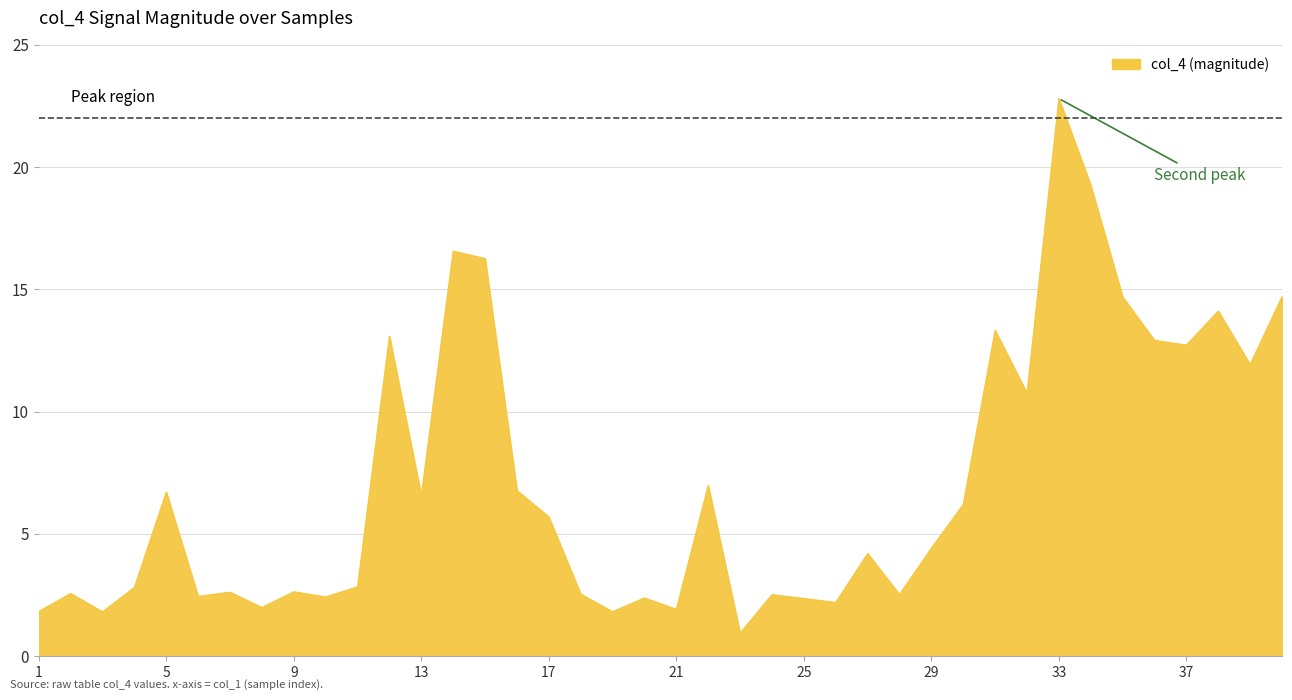

What is the smallest value displayed?

0.9